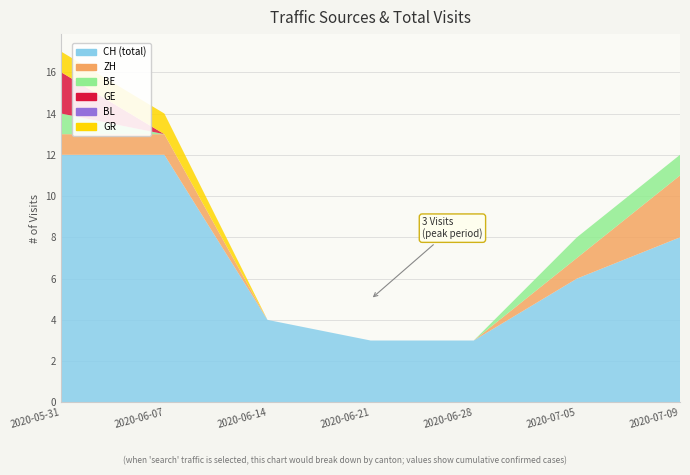

Reading right to left, extract all data points from this chart.

CH: 8	6	3	3	4	12	12
ZH: 3	1	0	0	0	1	1
BE: 1	1	0	0	0	0	1
GE: 0	0	0	0	0	0	2
BL: 0	0	0	0	0	0	0
GR: 0	0	0	0	0	1	1